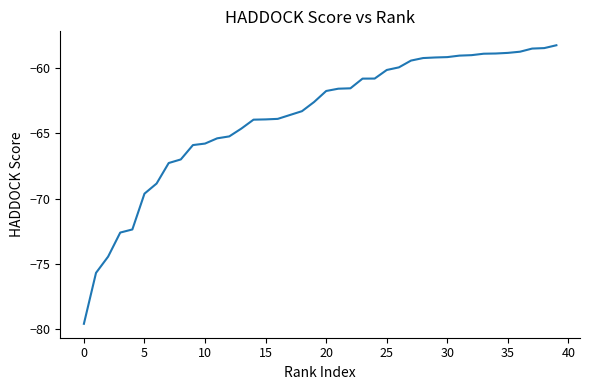

What is the maximum value shown in the chart?

-58.2